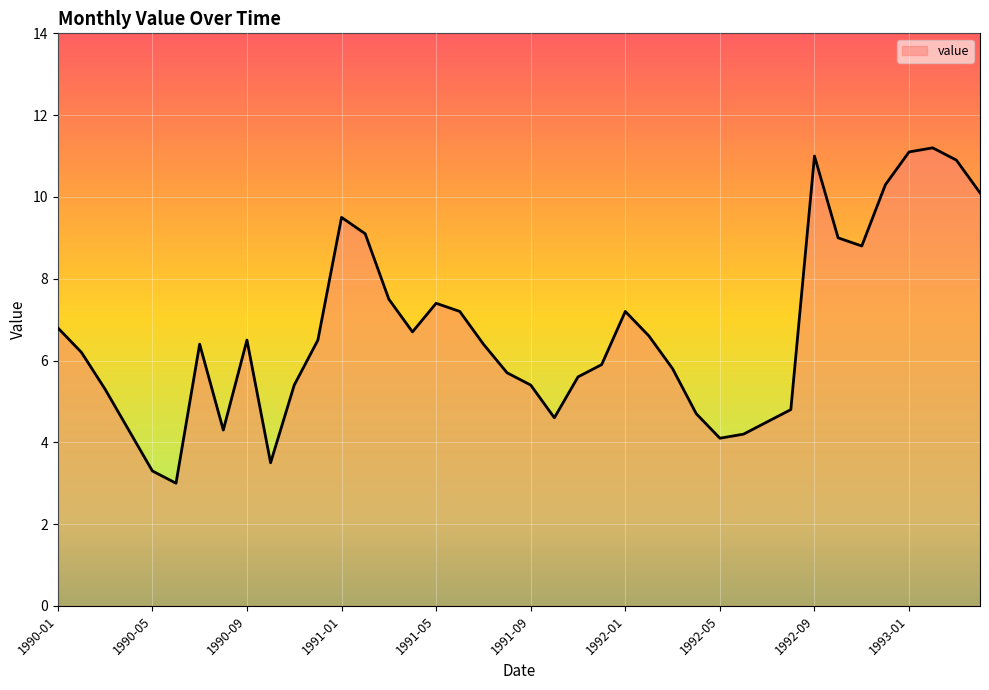

What is the greatest value displayed?

11.2